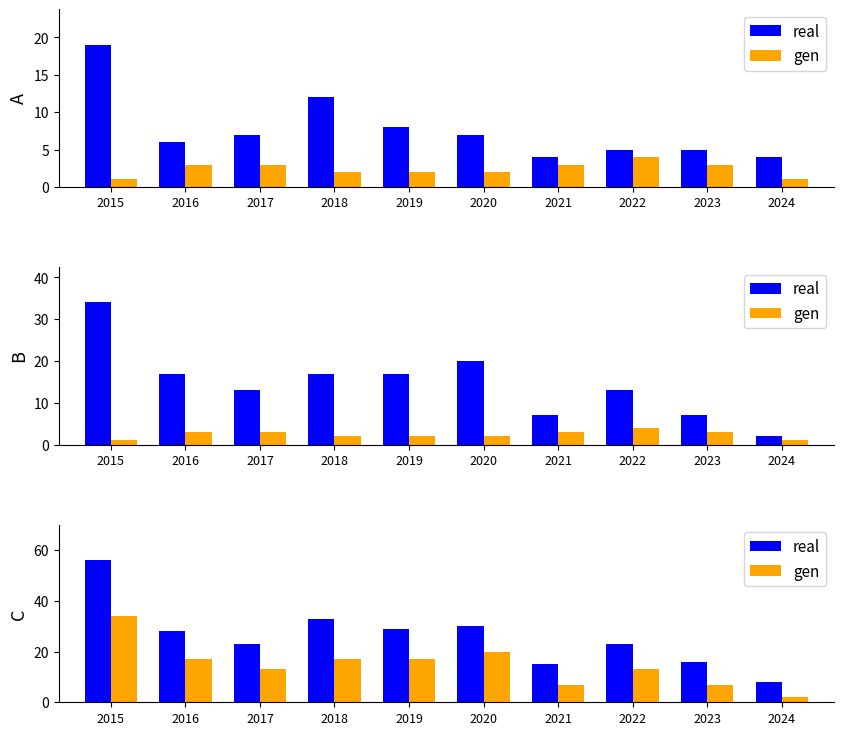

How many groups of bars are there?

10